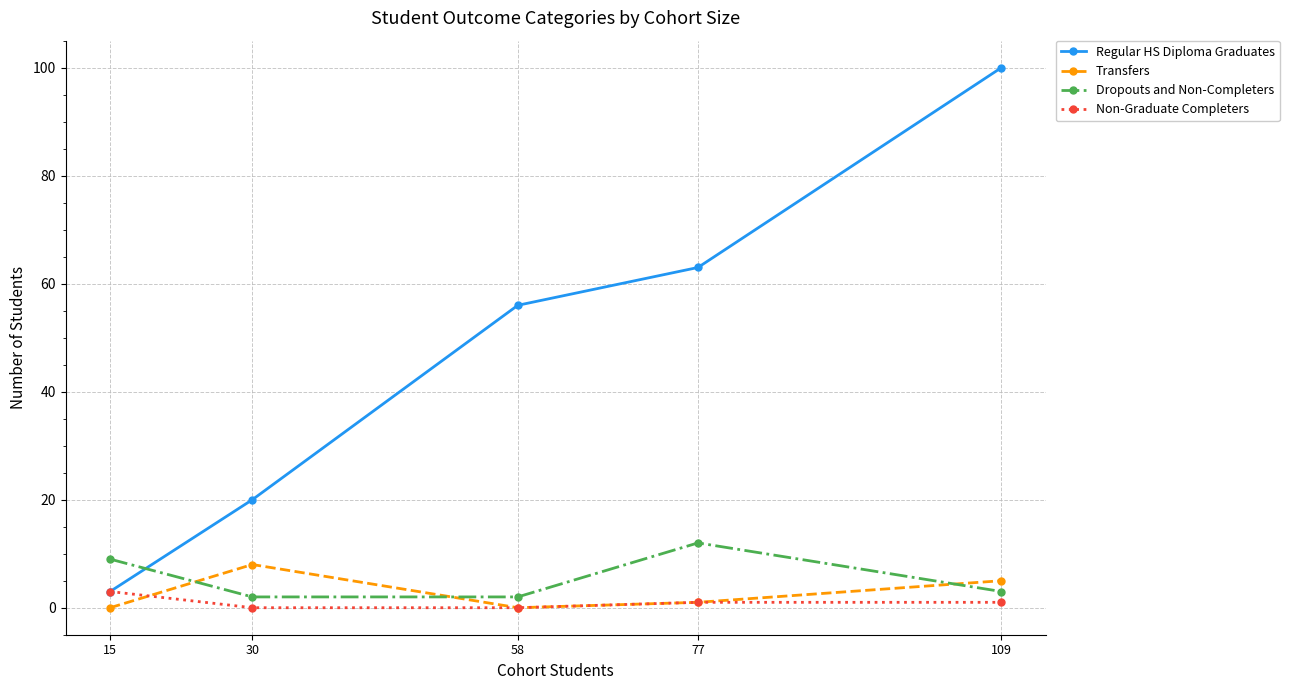

Read the Non-Graduate Completers value at 15.

3